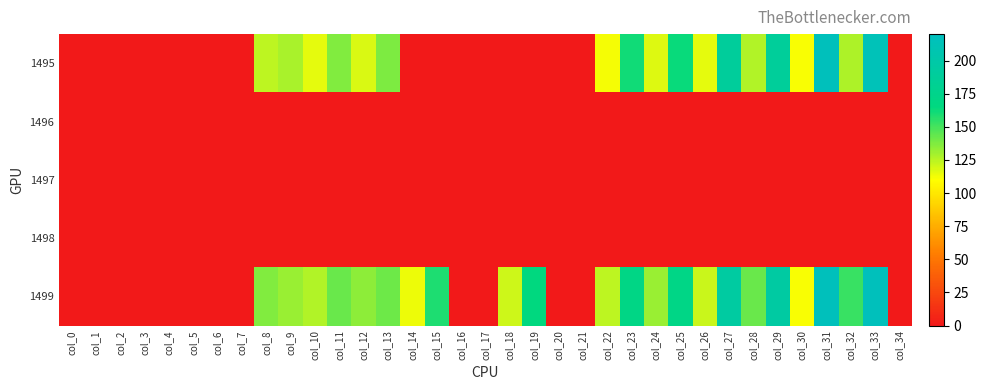

Which label corresponds to the smallest value in the chart?

col_0